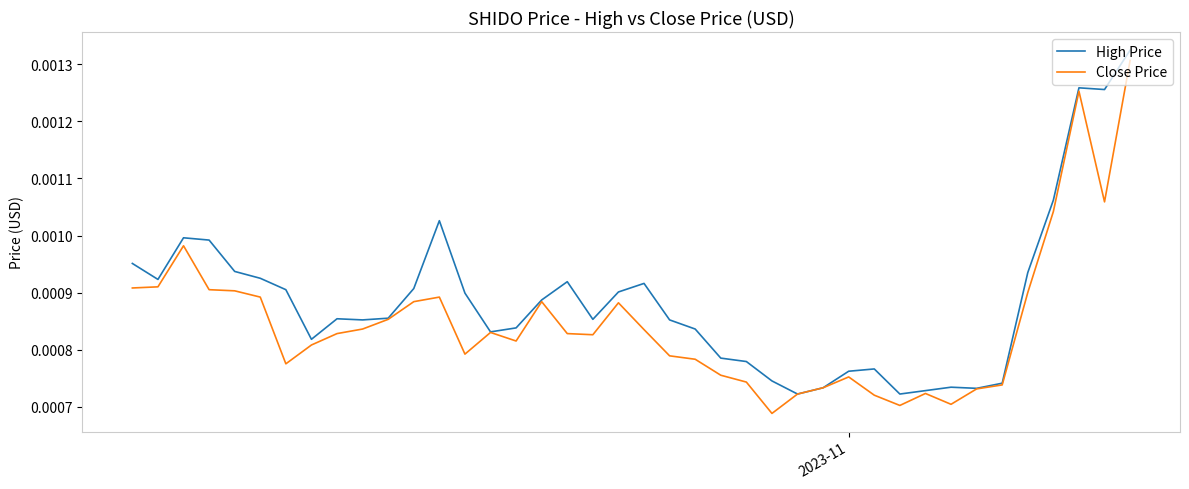

List the series in order of their overall mean, highest first.

High Price, Close Price